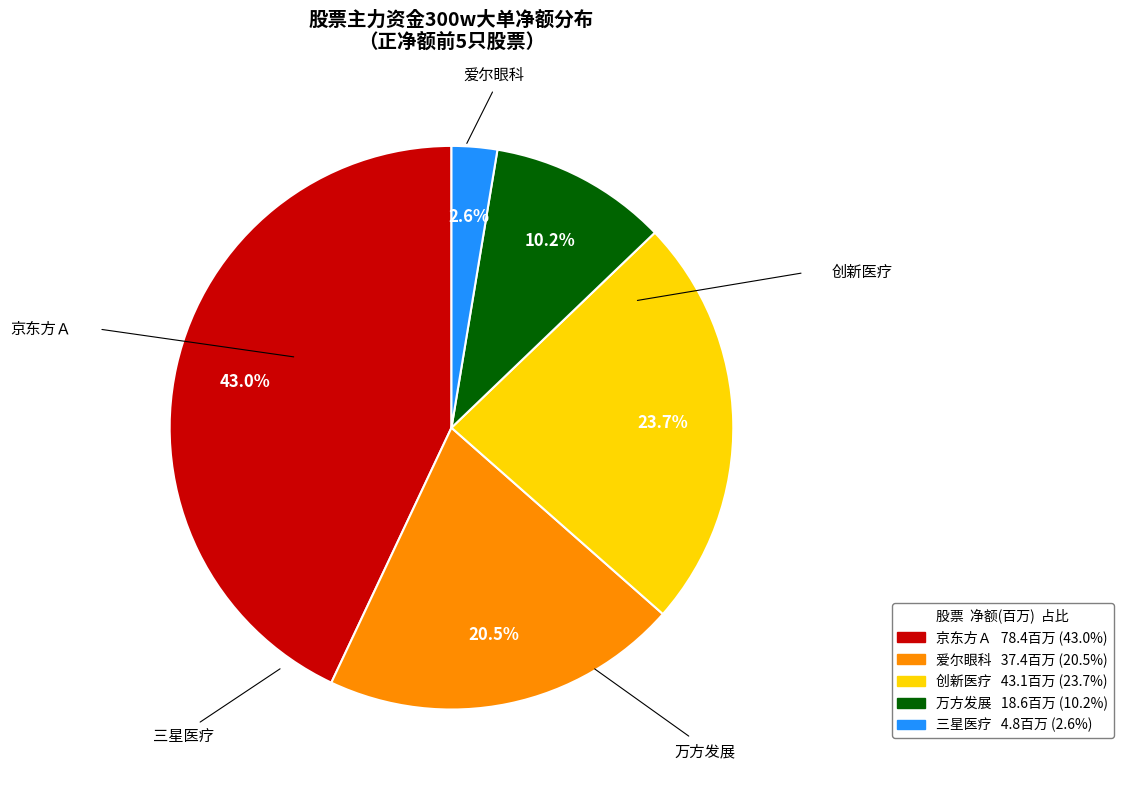

Is the sum of 三星医疗 and 万方发展 greater than half?

No